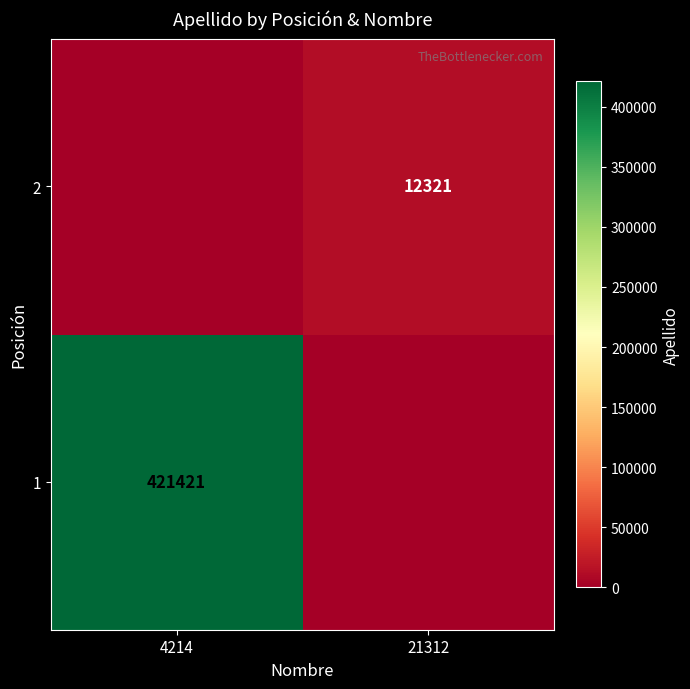

The value of 1 at 4214 is 638327. True or false?

False